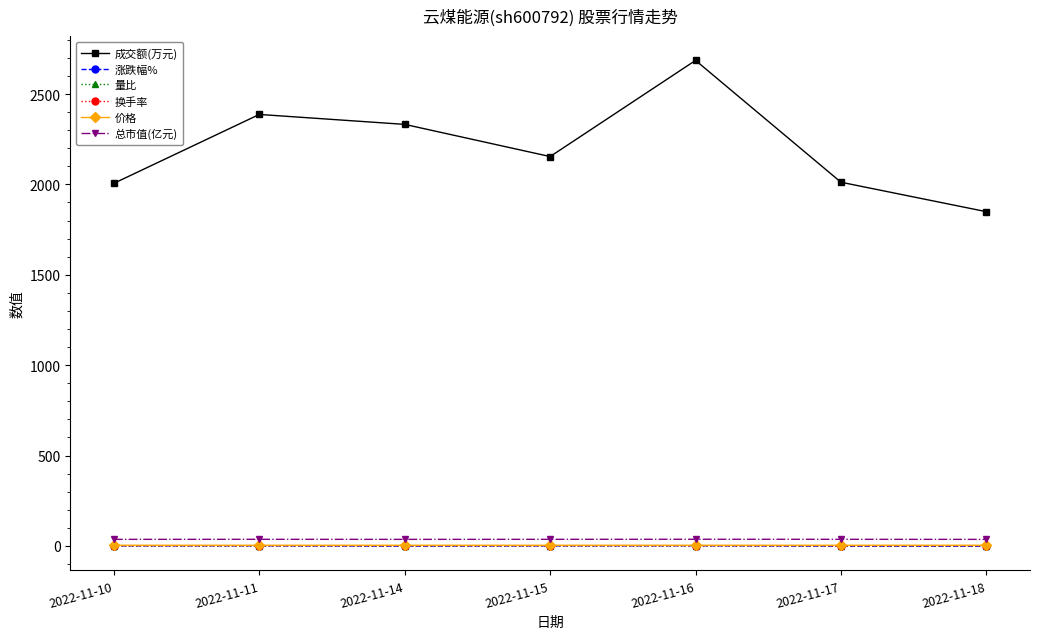

How many 换手率 values are between 0 and 1?

7